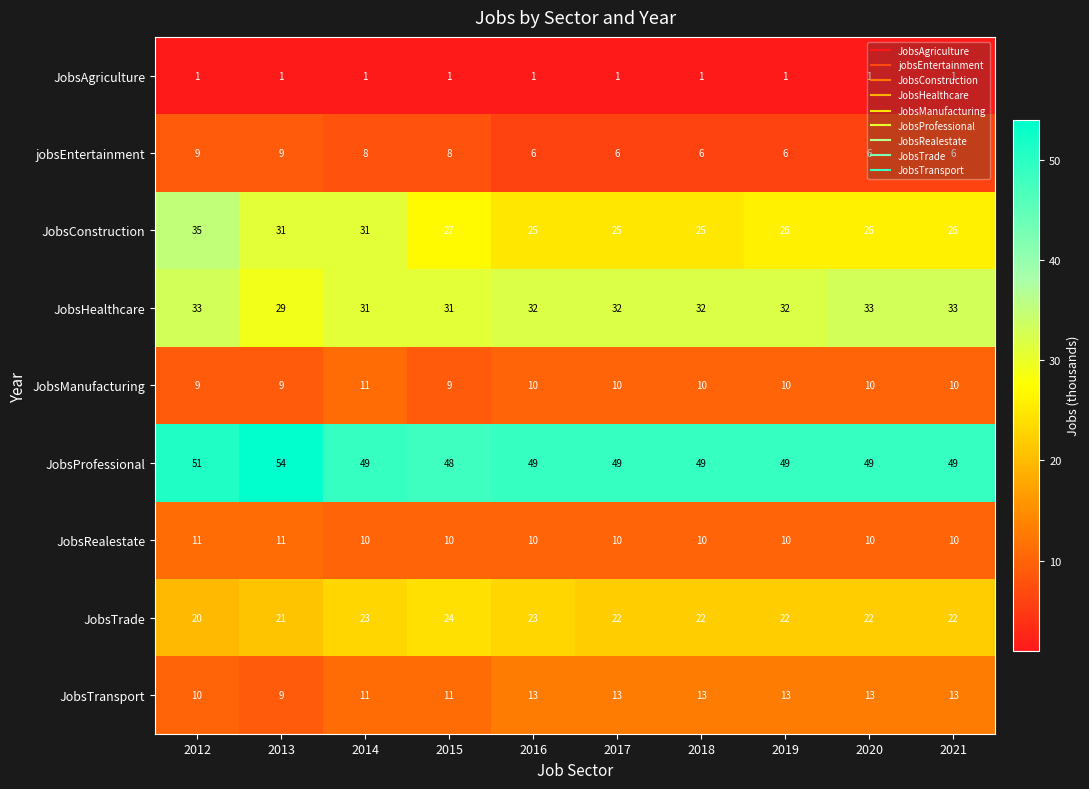

How many categories are shown in the chart?

10